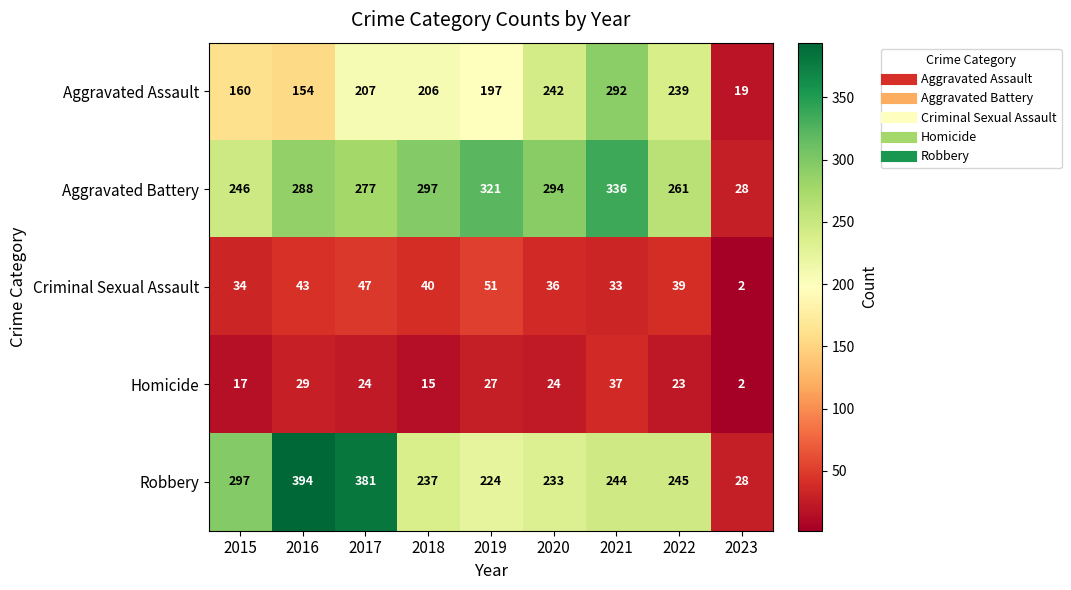

Read the Criminal Sexual Assault value at 2020, to the nearest 10.

40